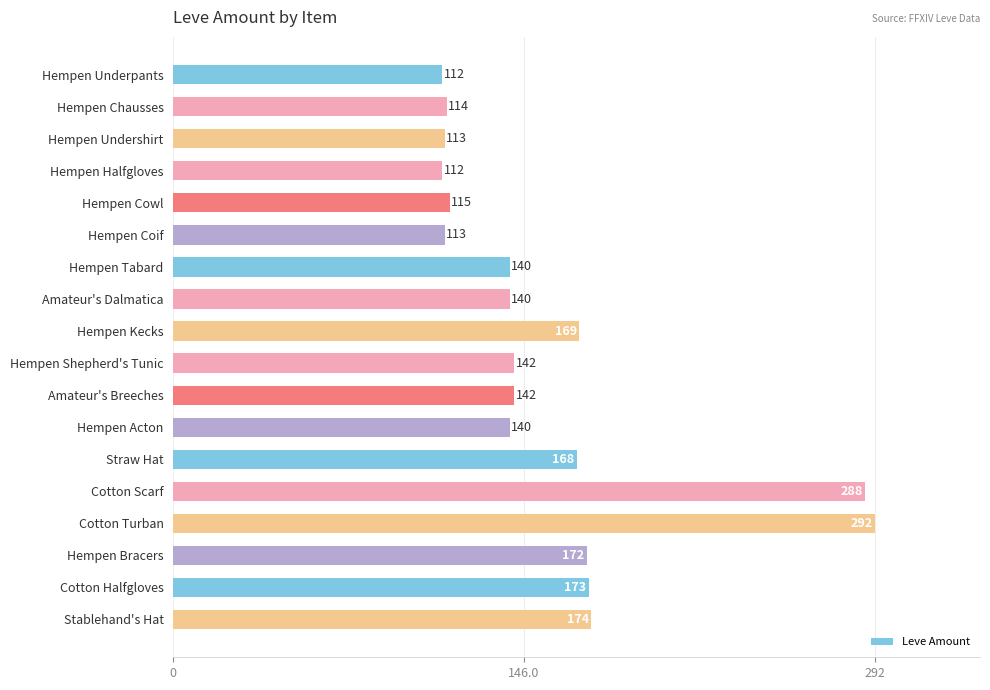

Are the bars horizontal?

Yes